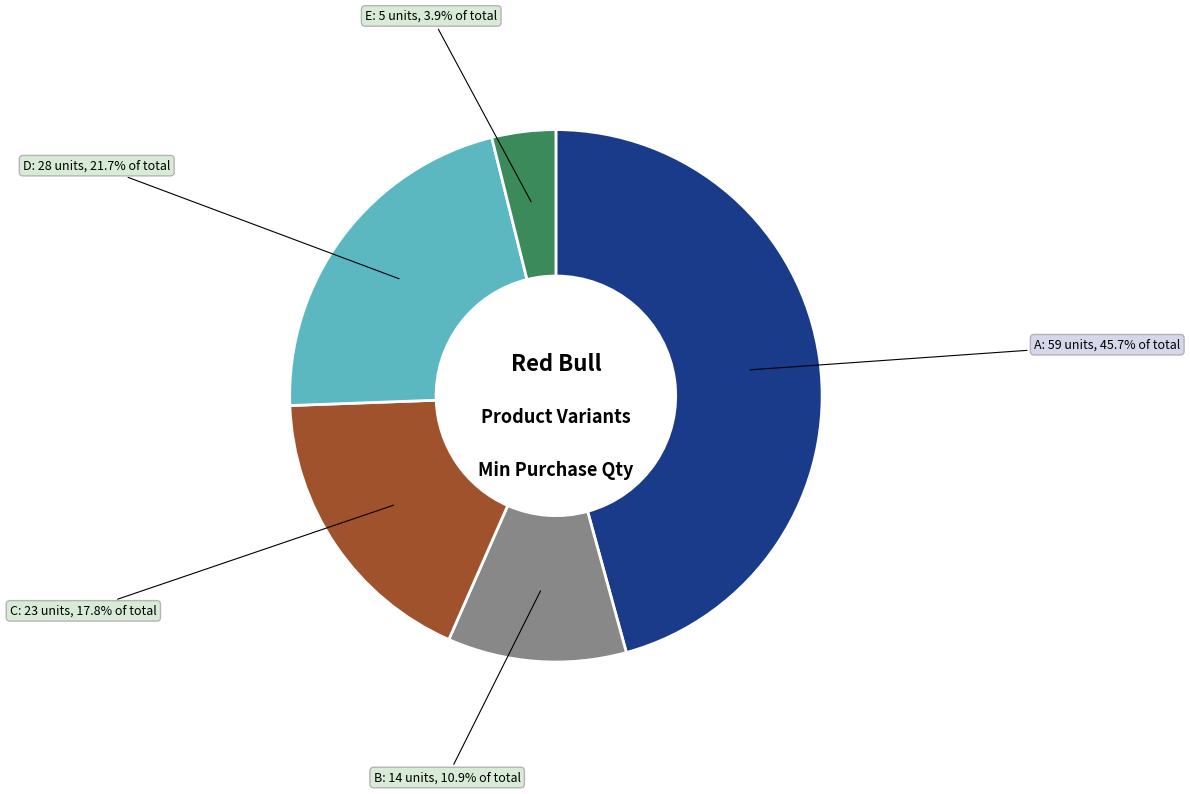

Does any single category account for the majority?

No